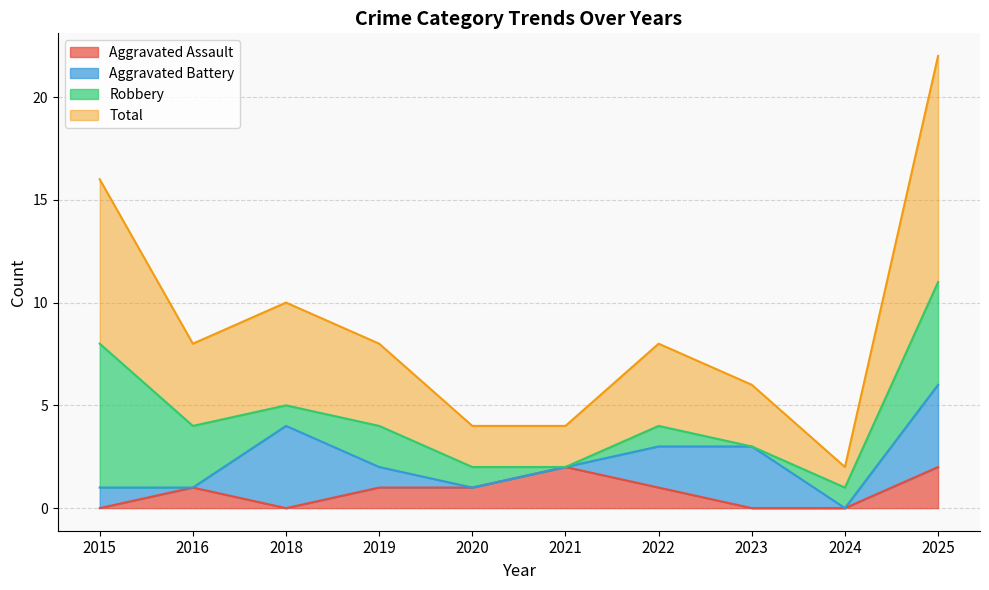

In Total, how many points are lower than both neighbors (excluding endpoints)?

2